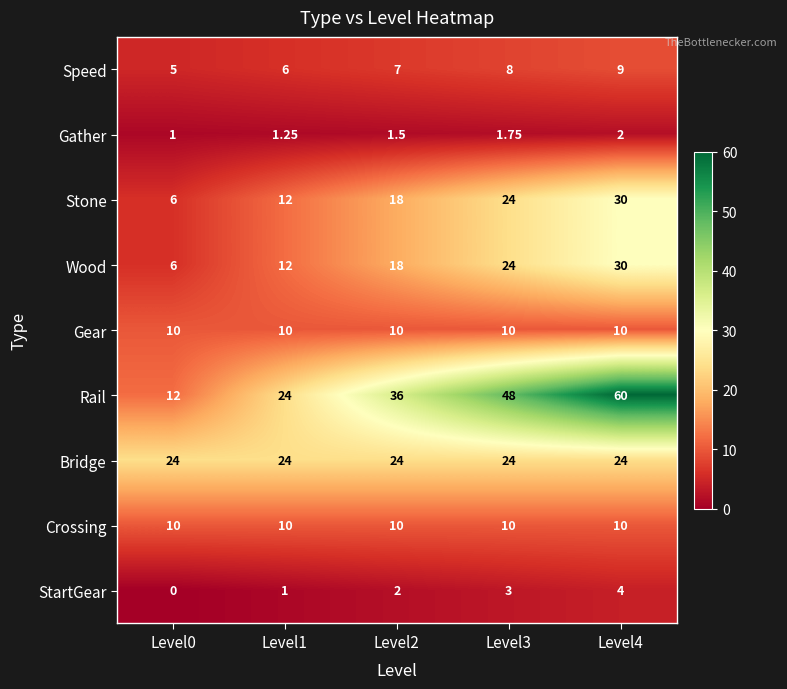

Which series has the largest total across all categories?

Rail